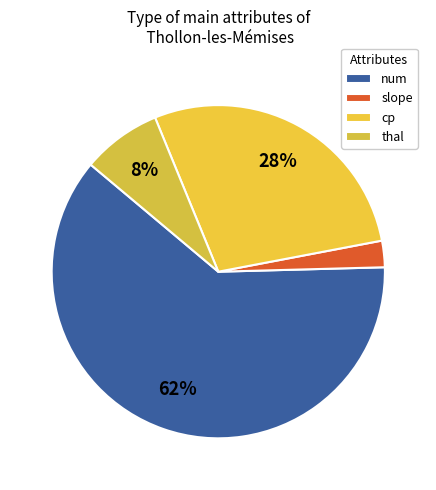

Does cp represent more than half of the total?

No